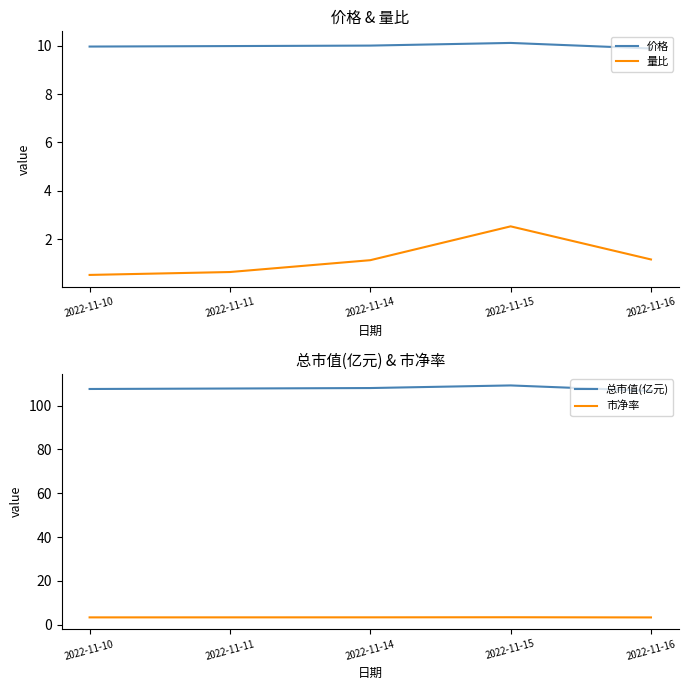

At which label does 价格 reach its minimum?

2022-11-16